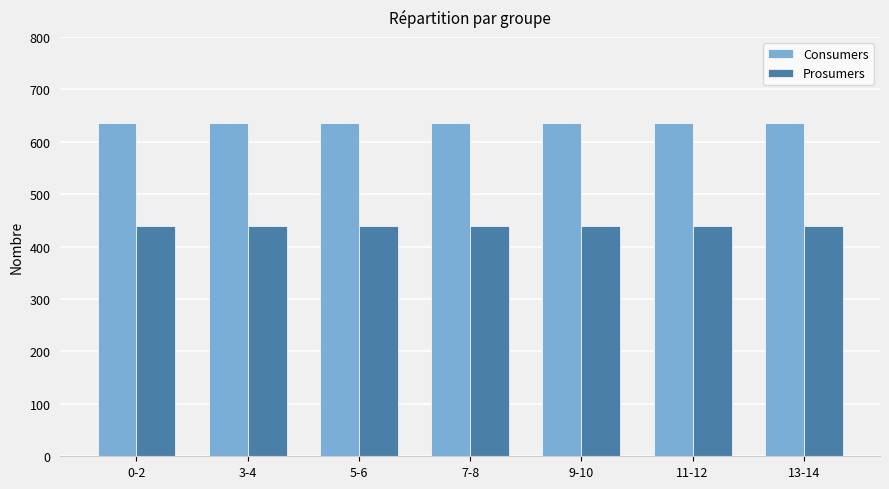

What is the label of the 6th bar from the right?

3-4